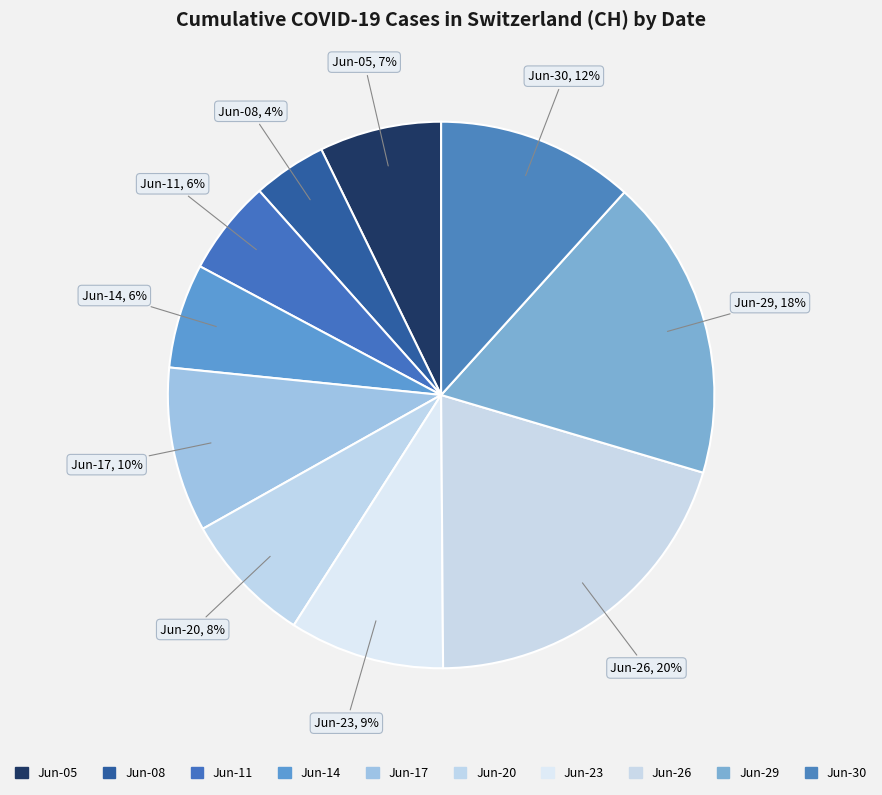

How many segments does this pie chart have?

10